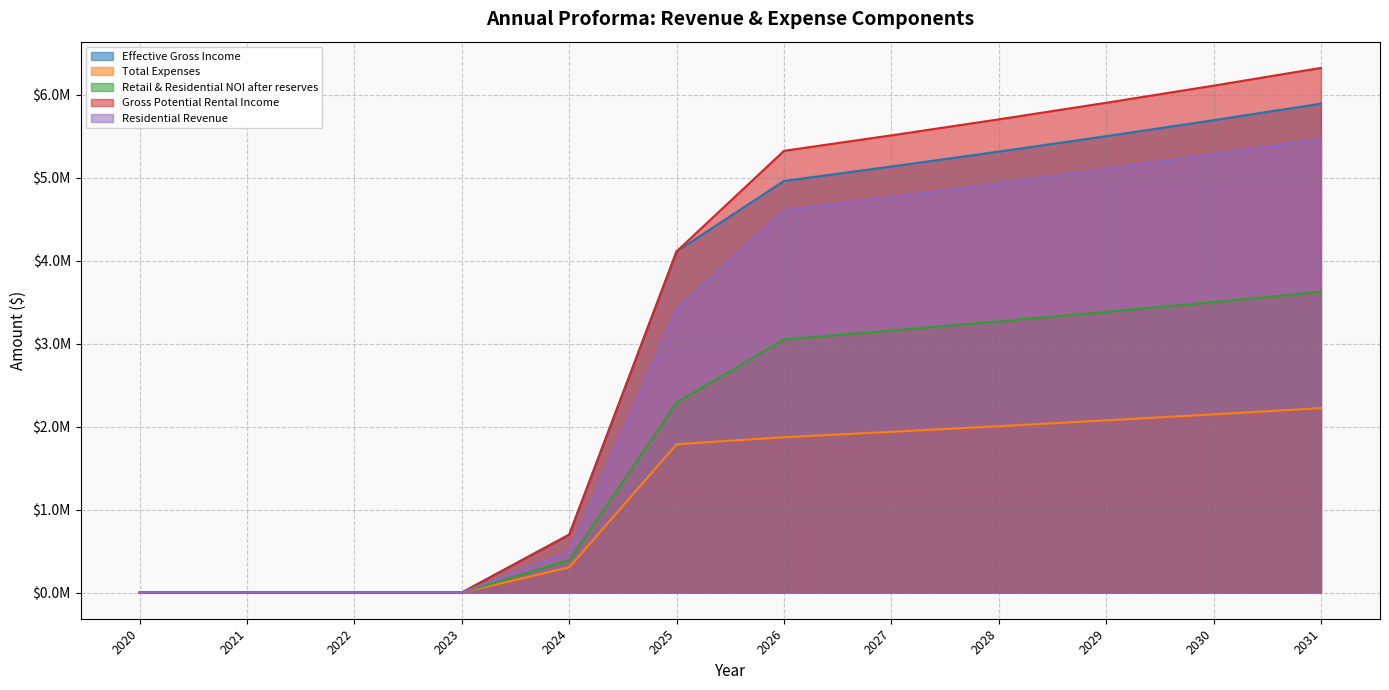

What are all the series names shown in the legend?

Effective Gross Income, Total Expenses, Retail & Residential NOI after reserves, Gross Potential Rental Income, Residential Revenue